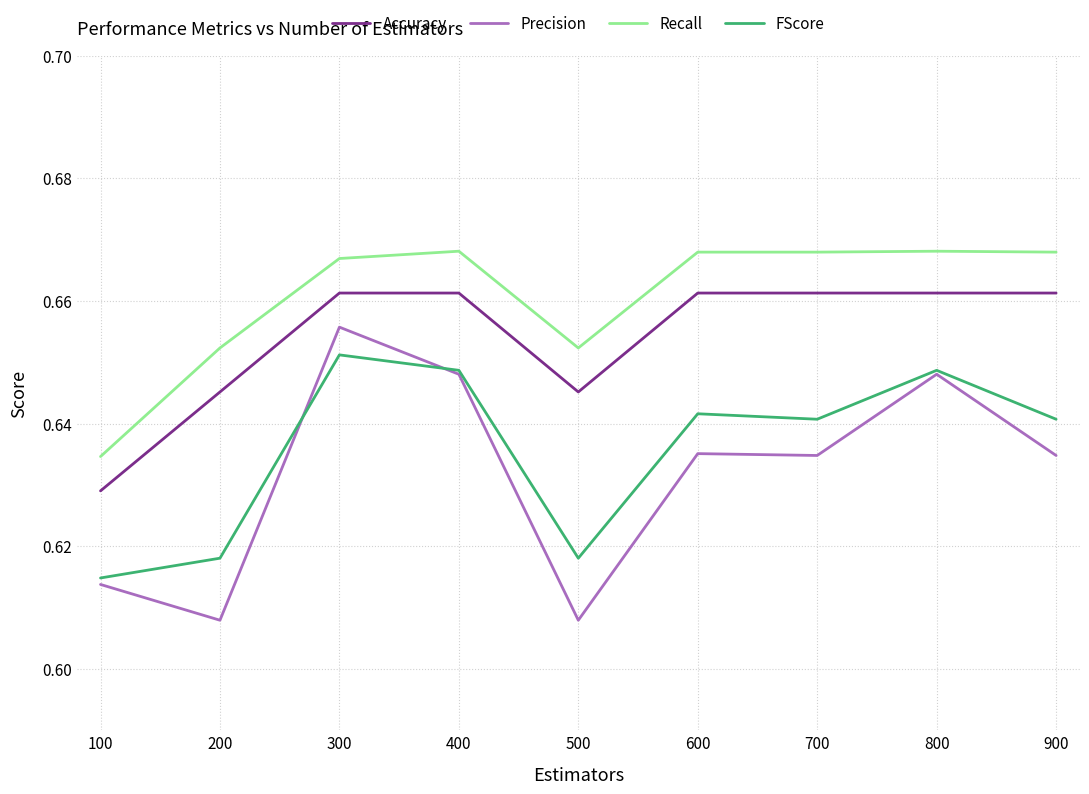

True or false: Accuracy and Recall cross at least once.

False